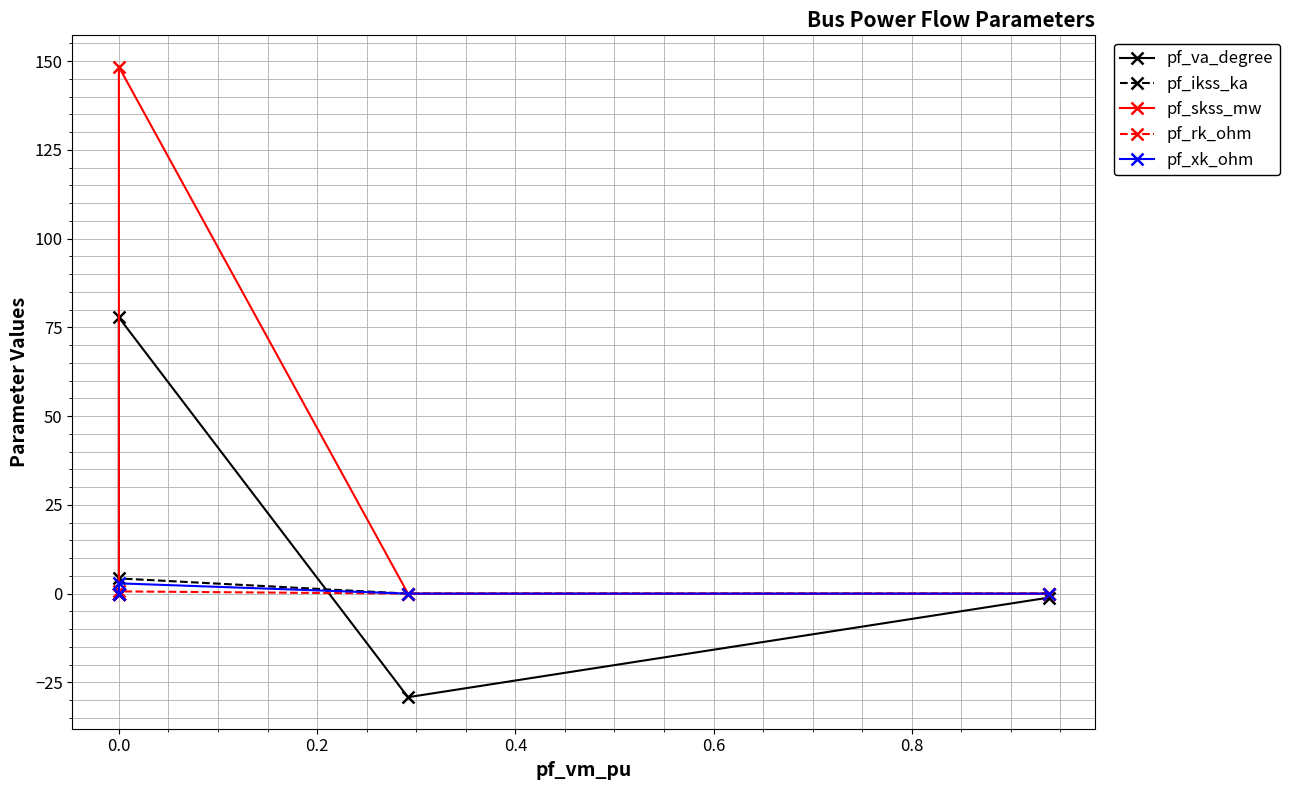

What is the sum of all pf_rk_ohm values?

0.6